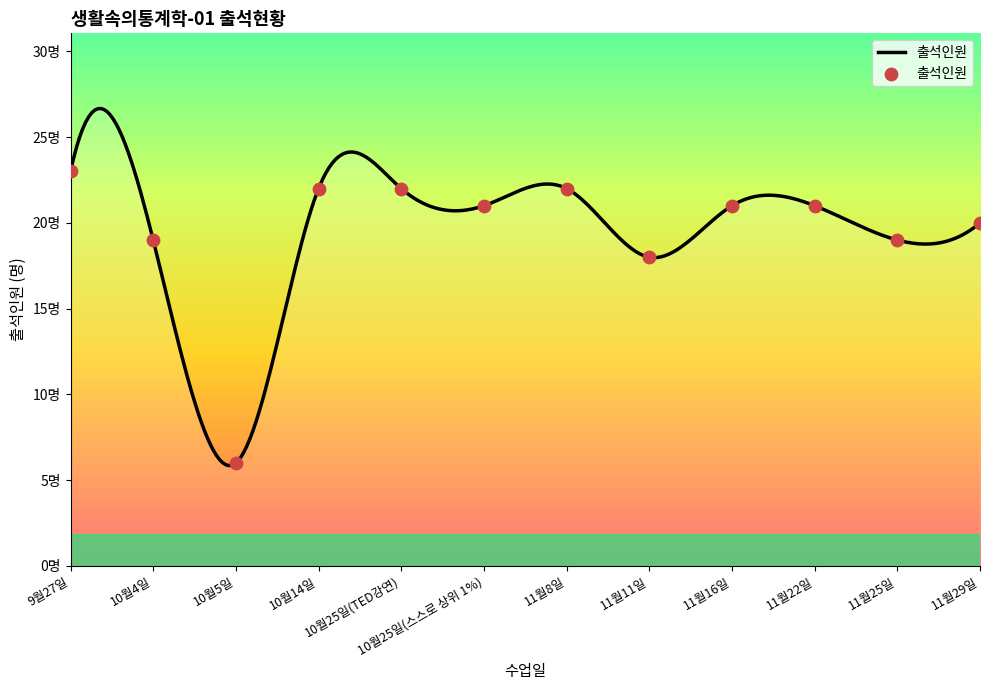

Which has a higher value, 10월25일(TED강연) or 11월22일?

10월25일(TED강연)